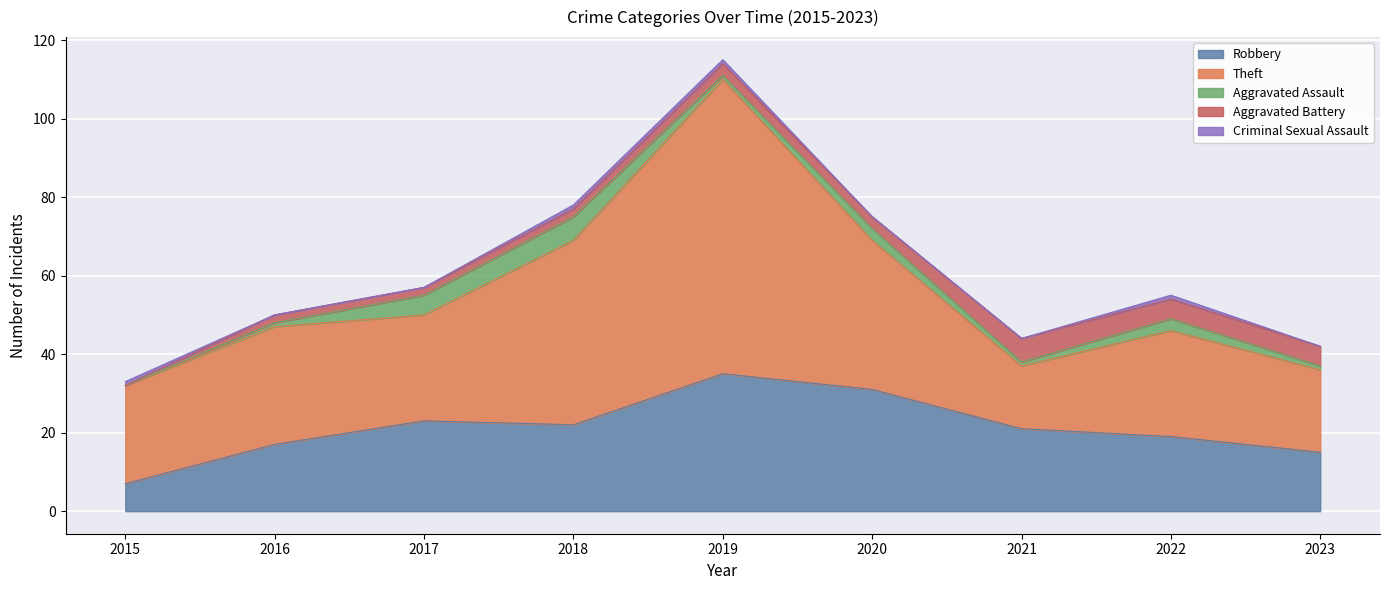

True or false: Theft has more than 2 interior local peaks.

True